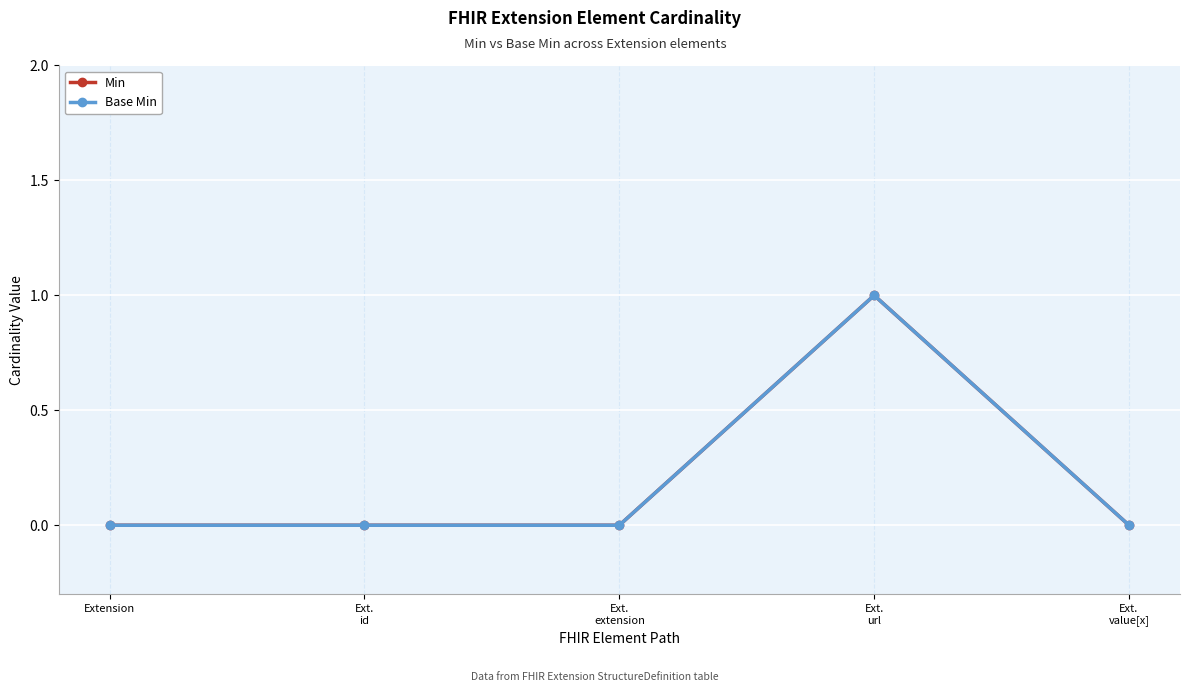

Reading right to left, transcribe all the data shown in this chart.

Min: 0	1	0	0	0
Base Min: 0	1	0	0	0